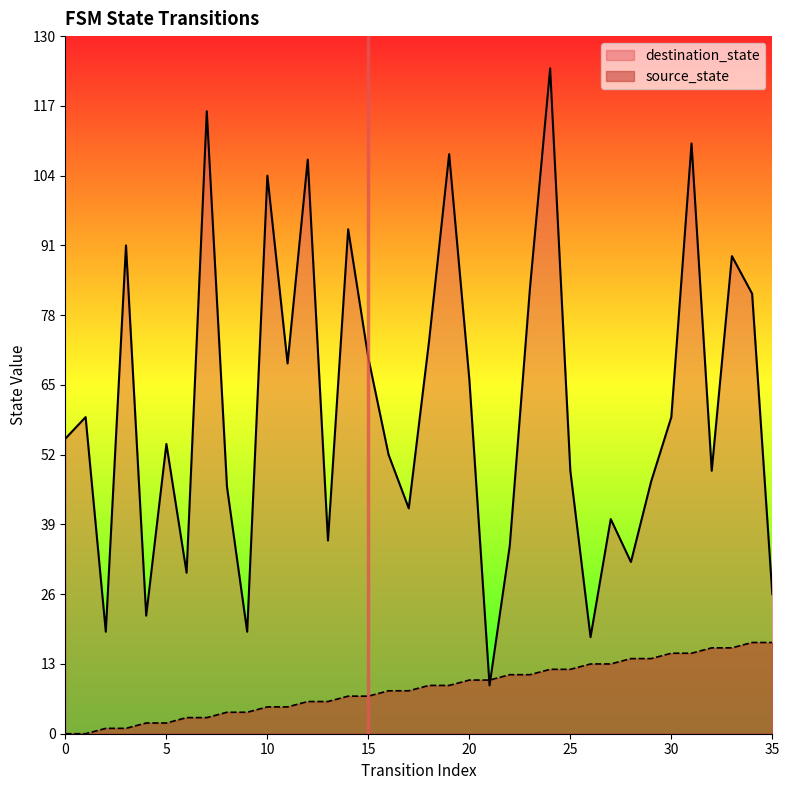

What are all the series names shown in the legend?

destination_state, source_state